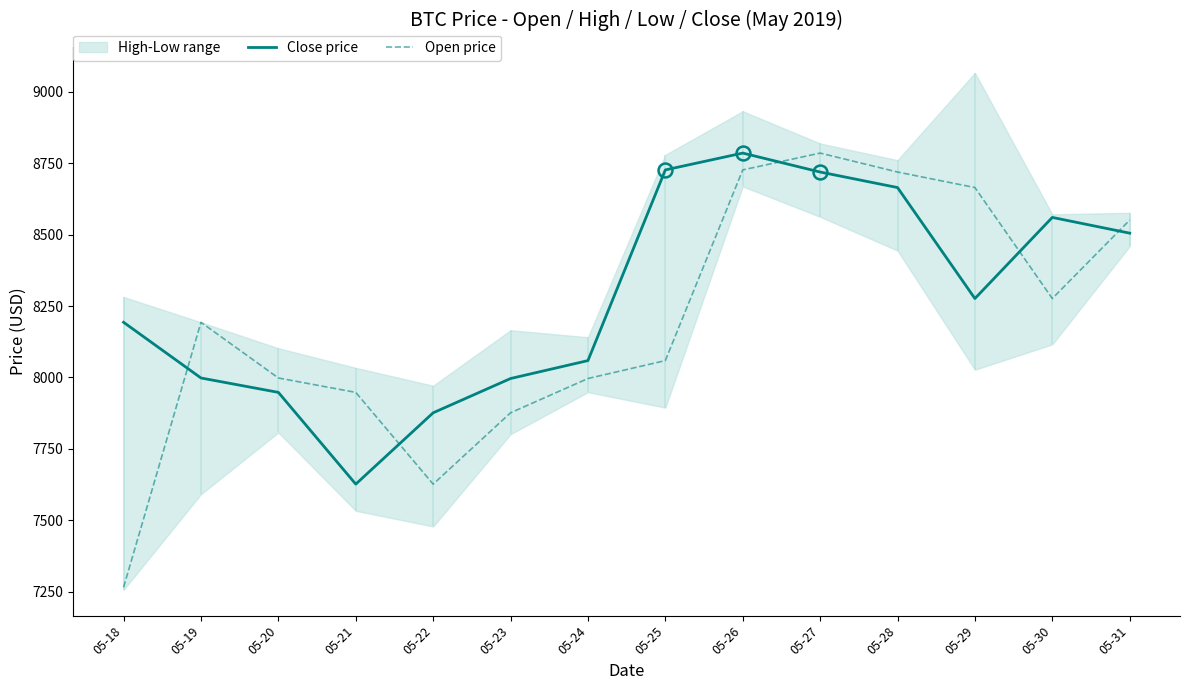

What is the minimum value for Close price?

7626.9